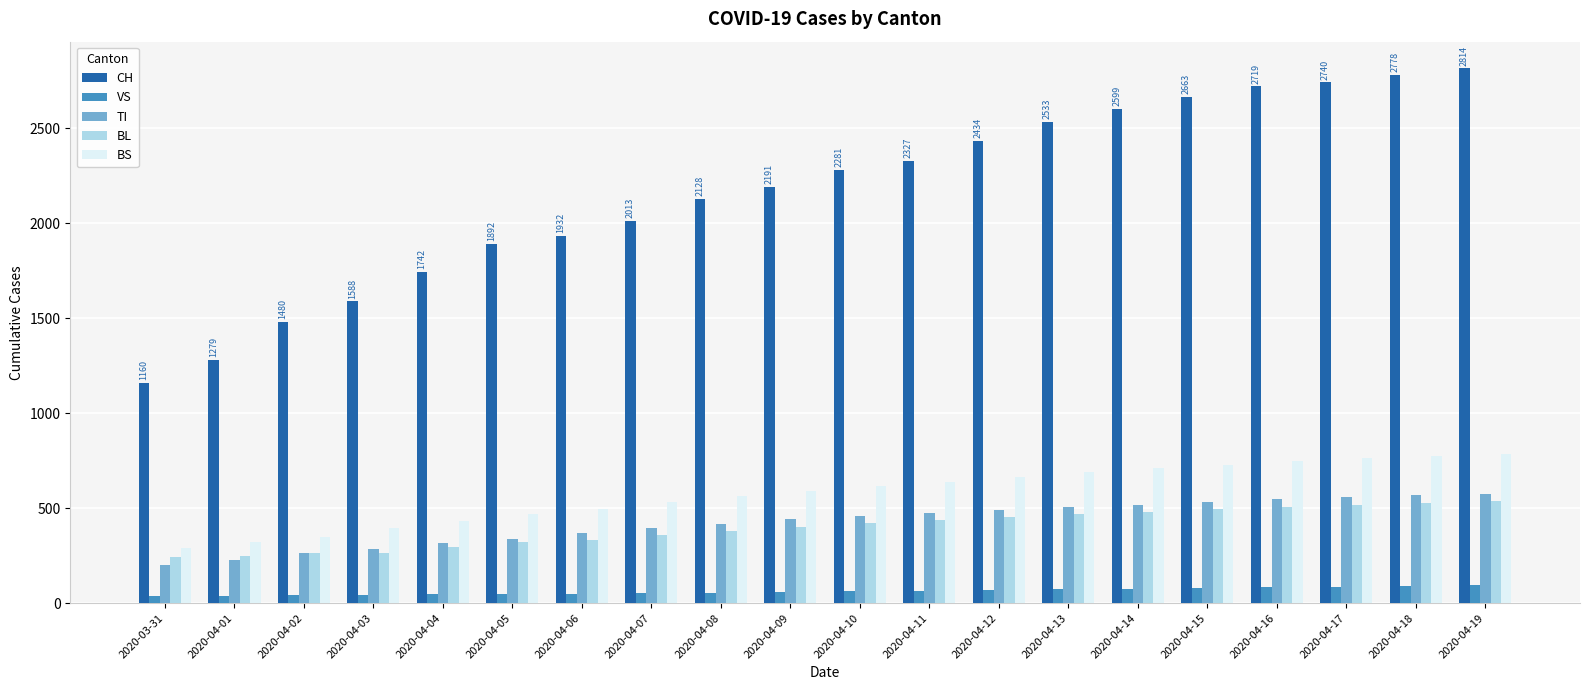

The value of VS at 2020-04-12 is 68. True or false?

True